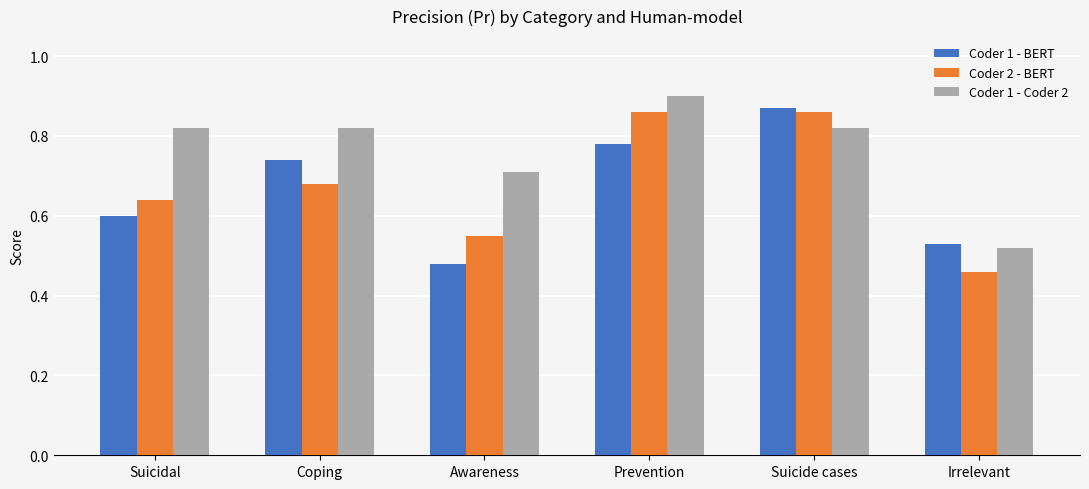

At which label does Coder 1 - BERT reach its peak?

Suicide cases